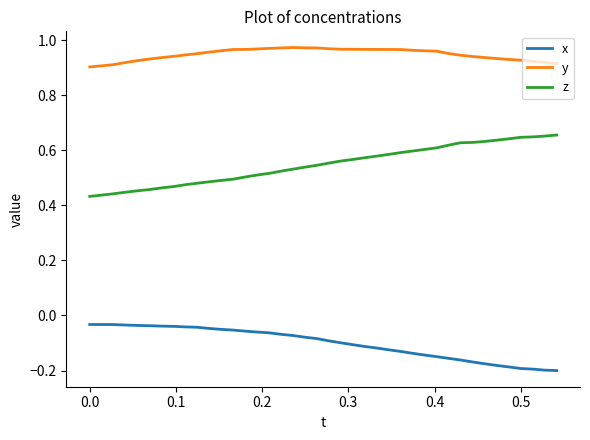

Which series has the largest total across all categories?

y